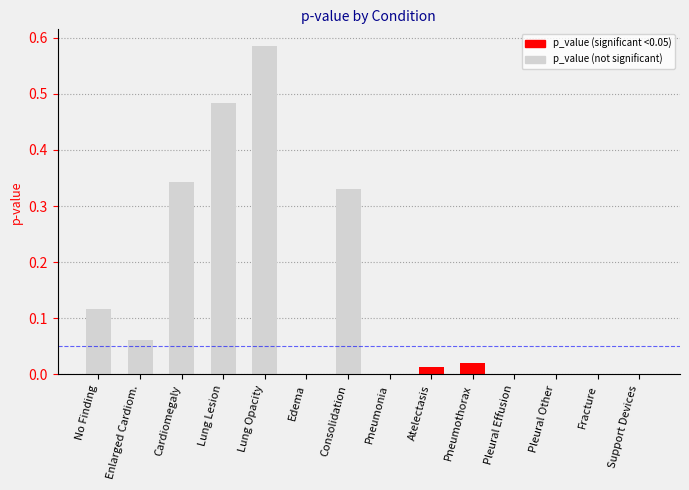

Count the number of data series in this chart.

1